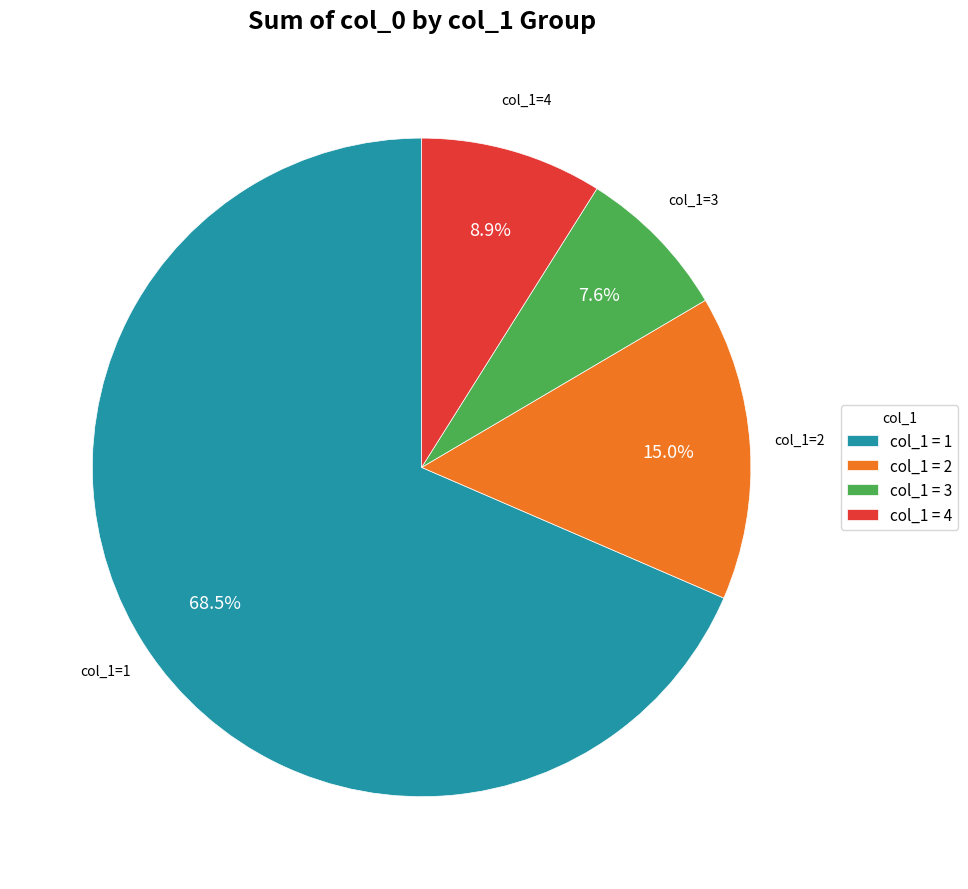

To the nearest percent, what is the average slice percentage?

25%